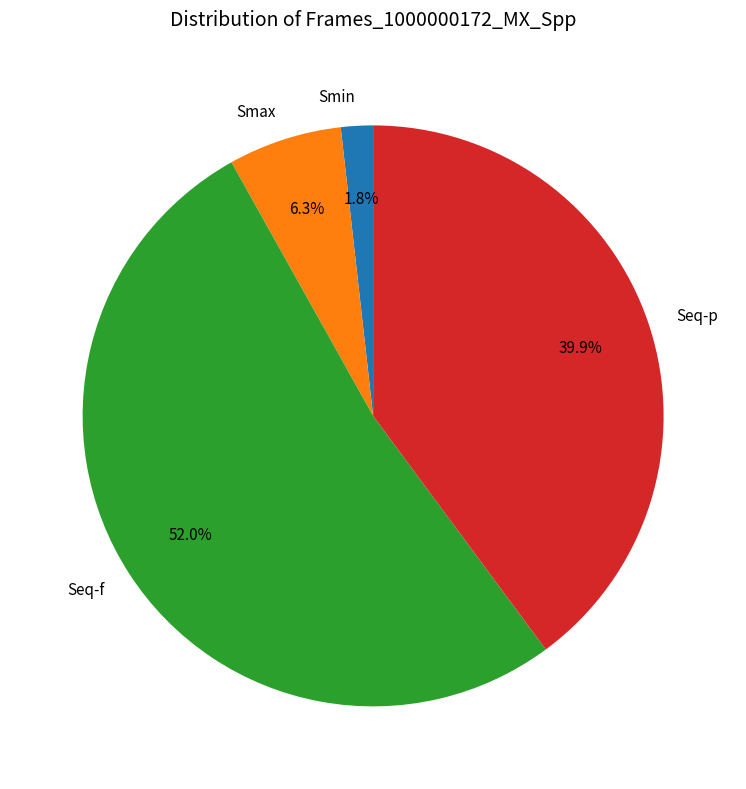

To the nearest percent, what portion does Seq-p represent?

40%